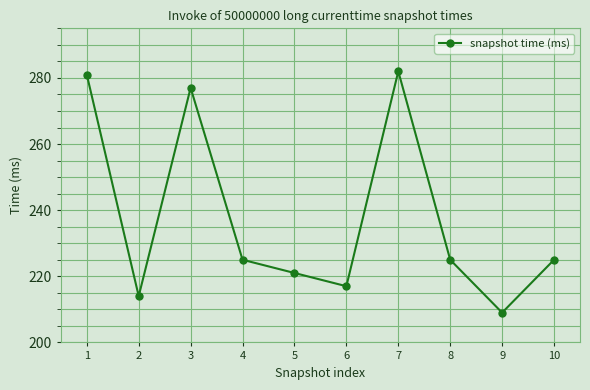

Does the chart display data point markers on the line(s)?

Yes